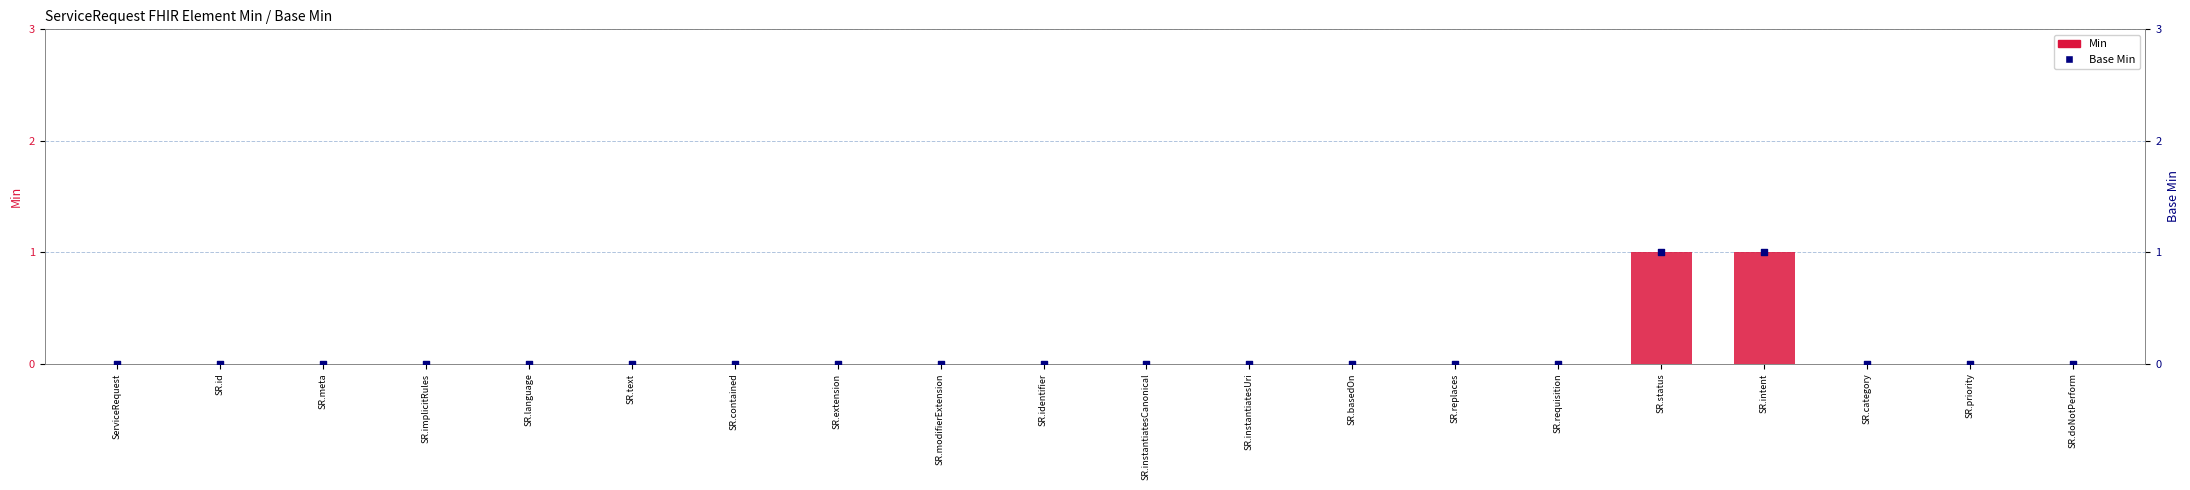

What are all the series names shown in the legend?

Min, Base Min